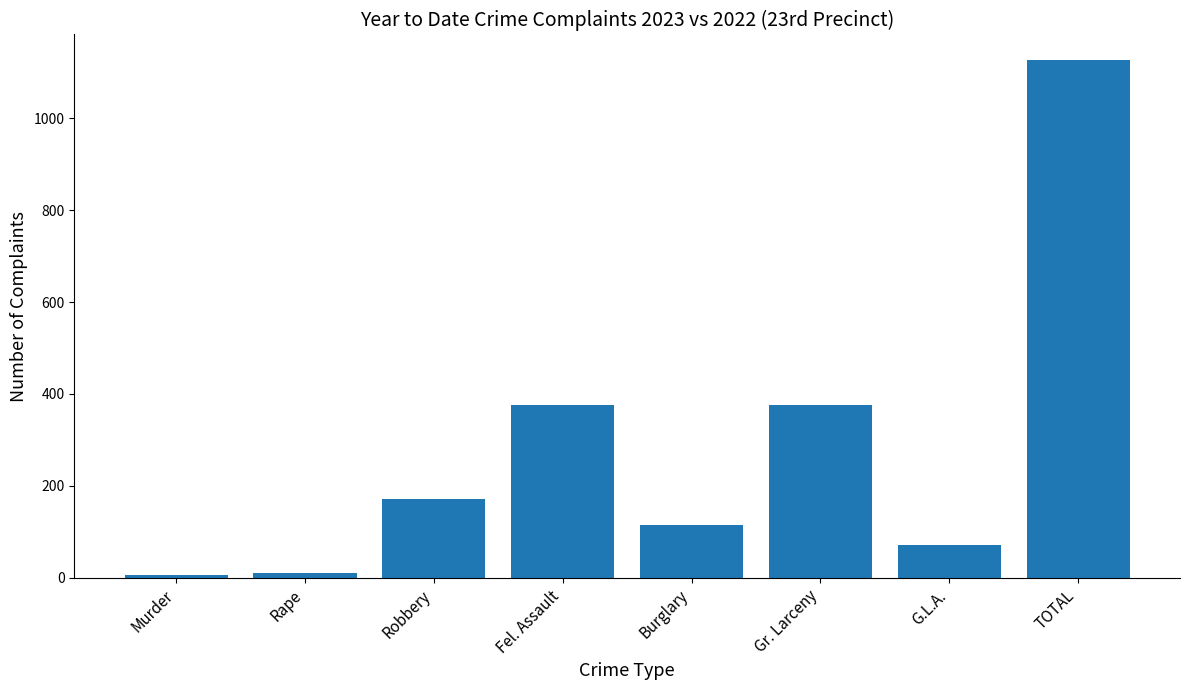

What is the label of the 6th bar from the left?

Gr. Larceny